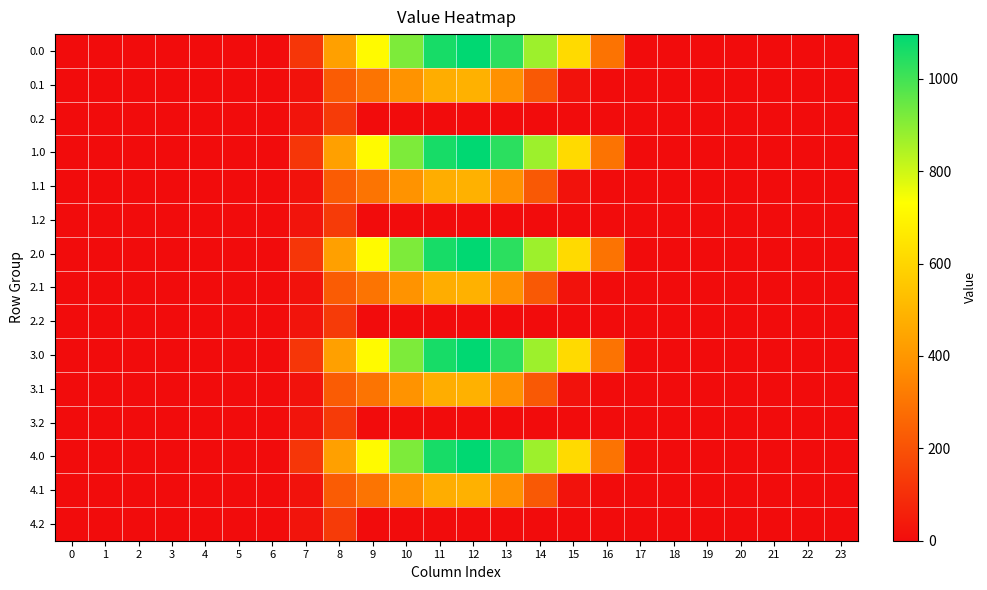

List the series in order of their peak value, lowest first.

0.2, 1.2, 2.2, 3.2, 4.2, 0.1, 1.1, 2.1, 3.1, 4.1, 0.0, 1.0, 2.0, 3.0, 4.0